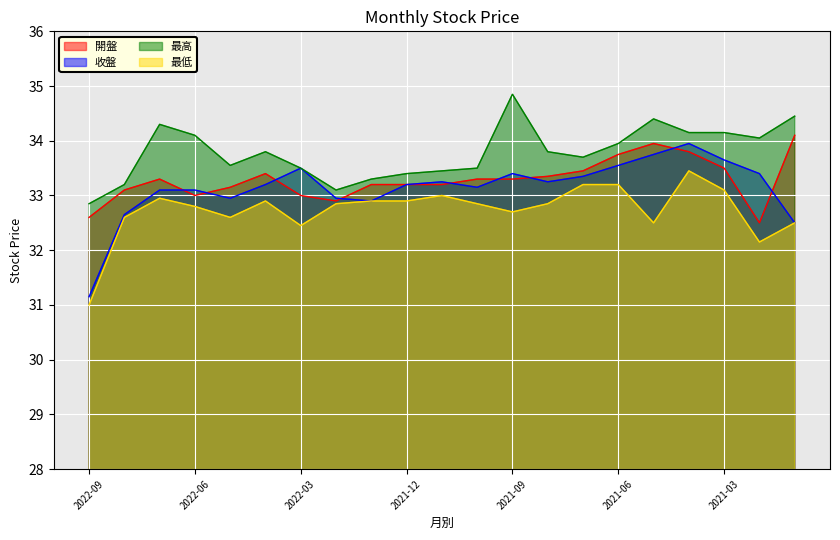

How many lines are shown in the chart?

4